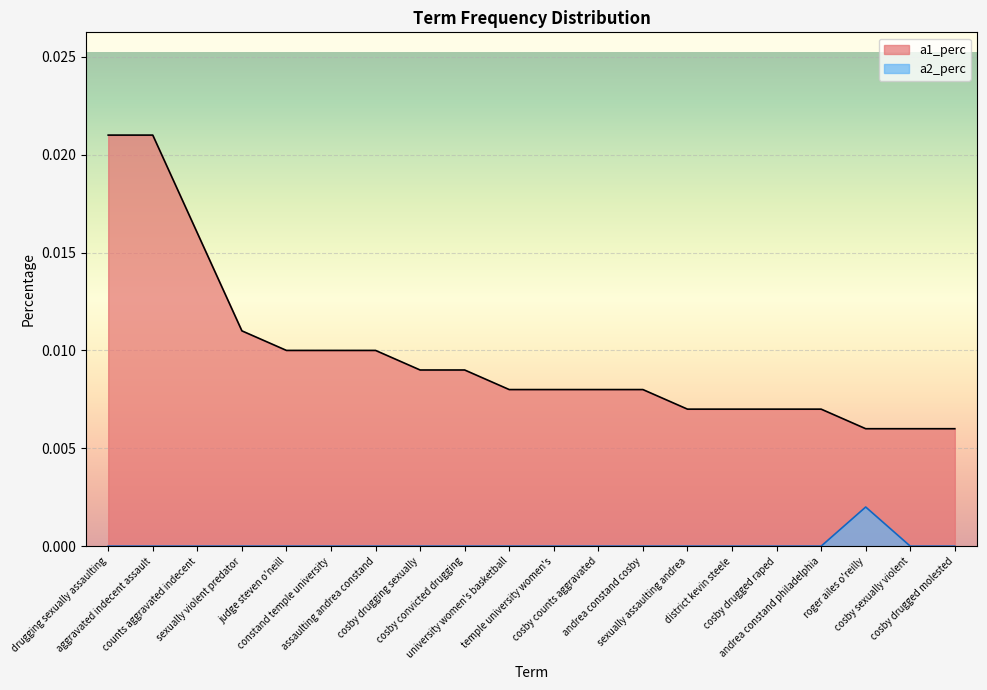

The a1_perc series shows 0.0 at andrea constand philadelphia. True or false?

False